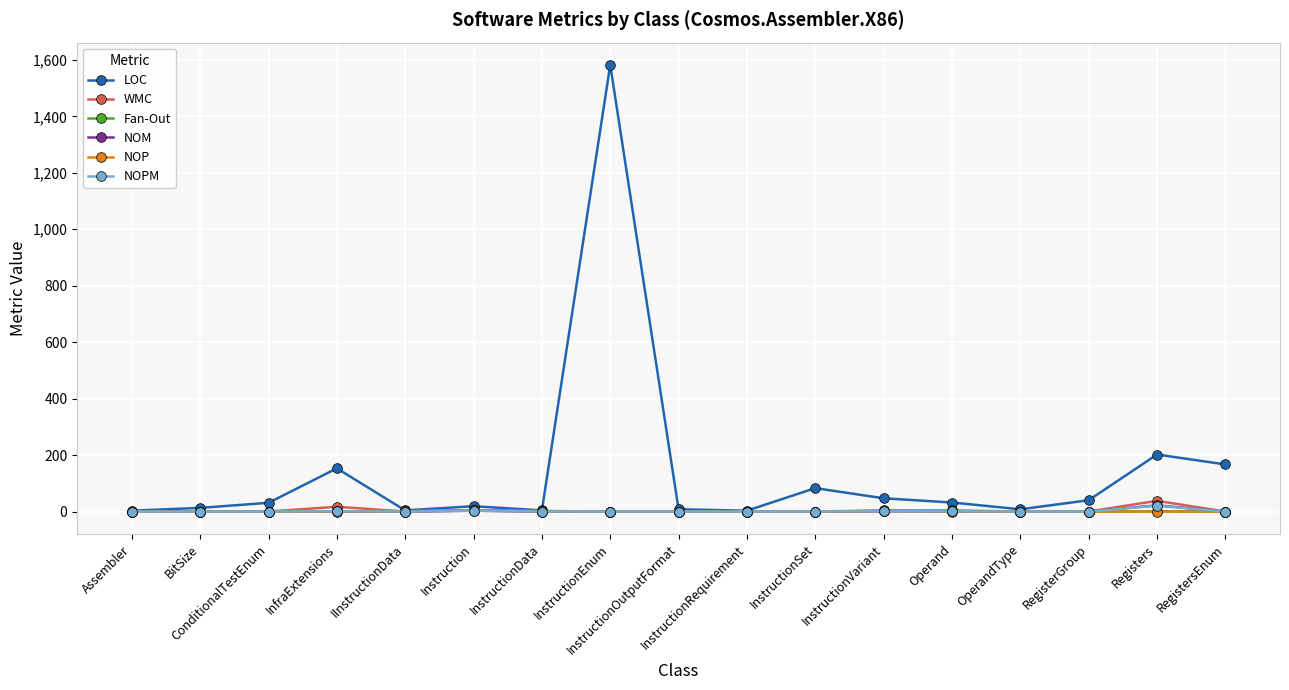

How many values in the NOM series exceed 0?

5